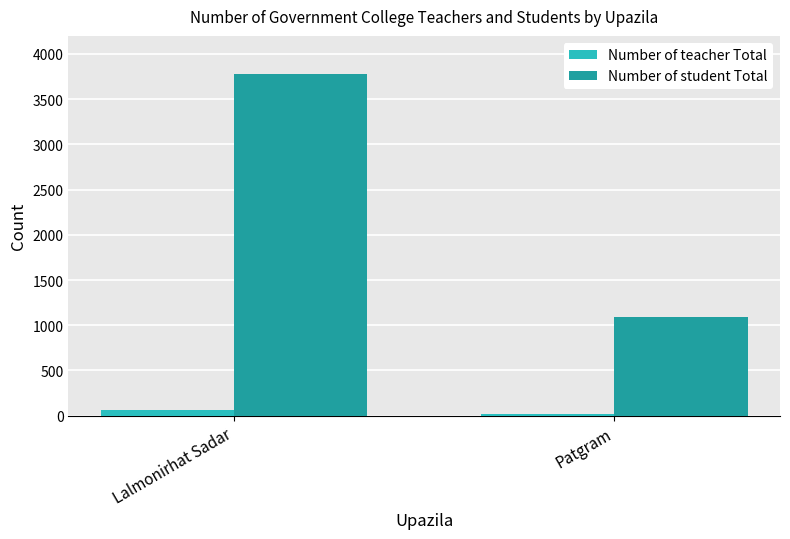

What is the value of the Number of teacher Total bar at the 2nd from the left?

19